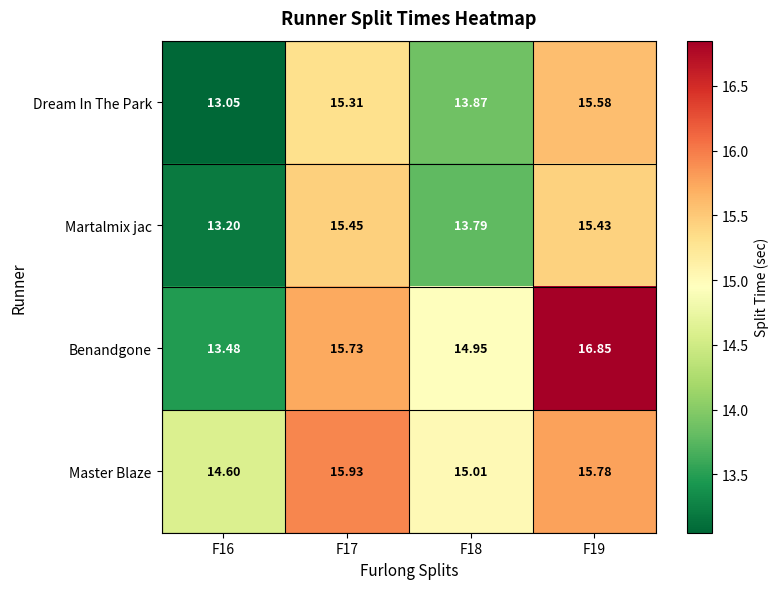

What is the minimum value shown in the chart?

13.1